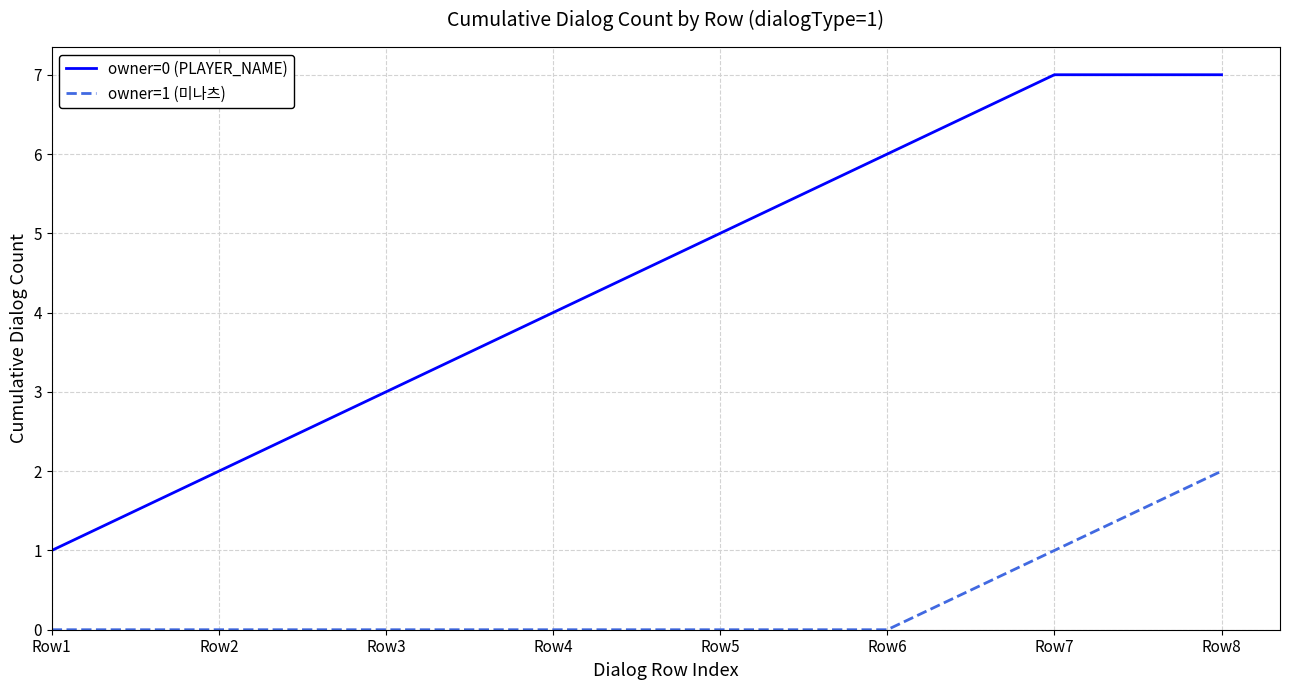

Between Row4 and Row6, which series saw the biggest shift?

owner=0 (PLAYER_NAME)